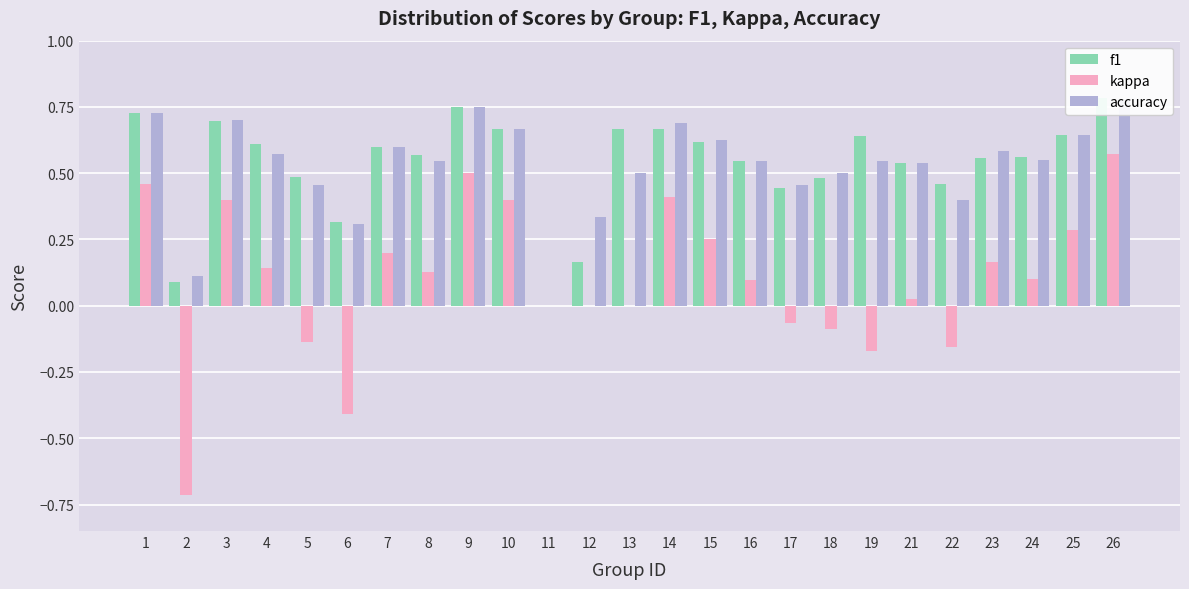

Reading left to right, extract all data points from this chart.

f1: 1=0.7	2=0.1	3=0.7	4=0.6	5=0.5	6=0.3	7=0.6	8=0.6	9=0.7	10=0.7	11=0.0	12=0.2	13=0.7	14=0.7	15=0.6	16=0.5	17=0.4	18=0.5	19=0.6	21=0.5	22=0.5	23=0.6	24=0.6	25=0.6	26=0.8
kappa: 1=0.5	2=-0.7	3=0.4	4=0.1	5=-0.1	6=-0.4	7=0.2	8=0.1	9=0.5	10=0.4	11=0.0	12=0.0	13=0.0	14=0.4	15=0.2	16=0.1	17=-0.1	18=-0.1	19=-0.2	21=0.0	22=-0.2	23=0.2	24=0.1	25=0.3	26=0.6
accuracy: 1=0.7	2=0.1	3=0.7	4=0.6	5=0.5	6=0.3	7=0.6	8=0.5	9=0.8	10=0.7	11=0.0	12=0.3	13=0.5	14=0.7	15=0.6	16=0.5	17=0.5	18=0.5	19=0.5	21=0.5	22=0.4	23=0.6	24=0.6	25=0.6	26=0.8